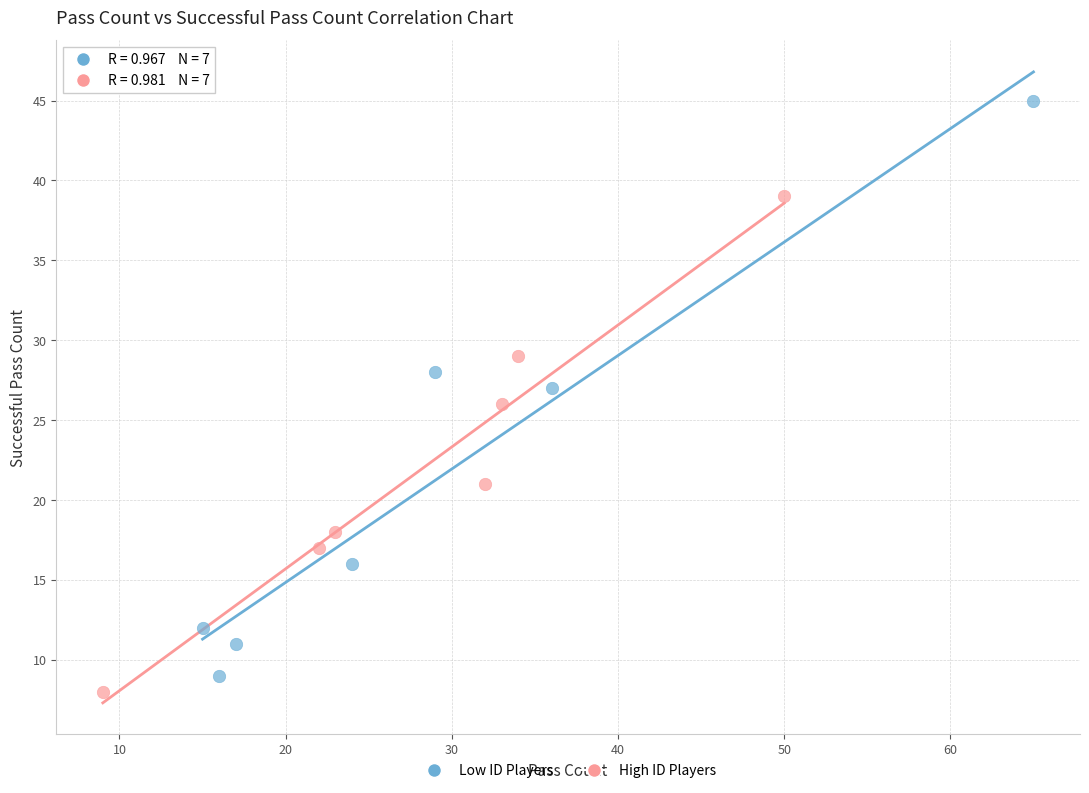

Which series contains the highest Y value?

Low ID Players